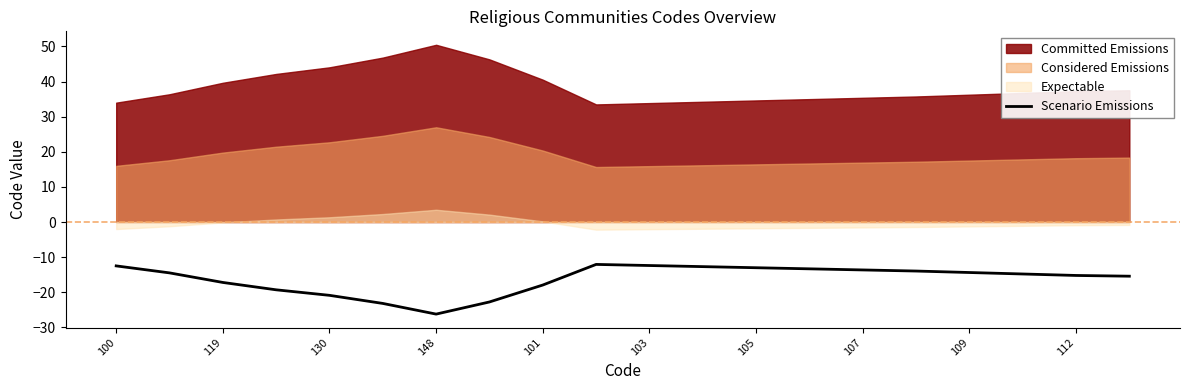

What is the maximum value for Scenario Emissions?

-12.1